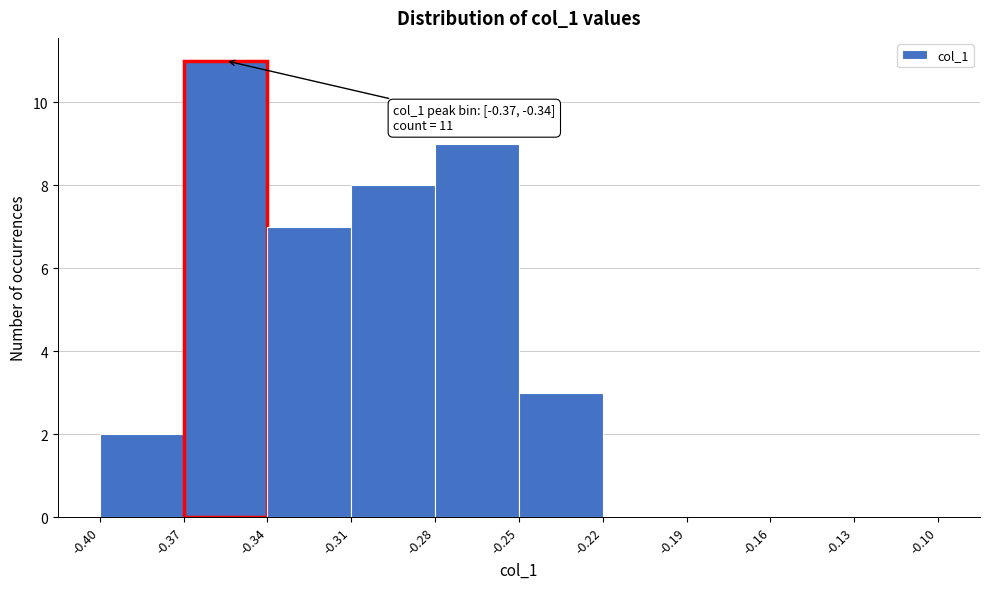

Over which range of the x-axis is the bar tallest?

-0.37 to -0.34